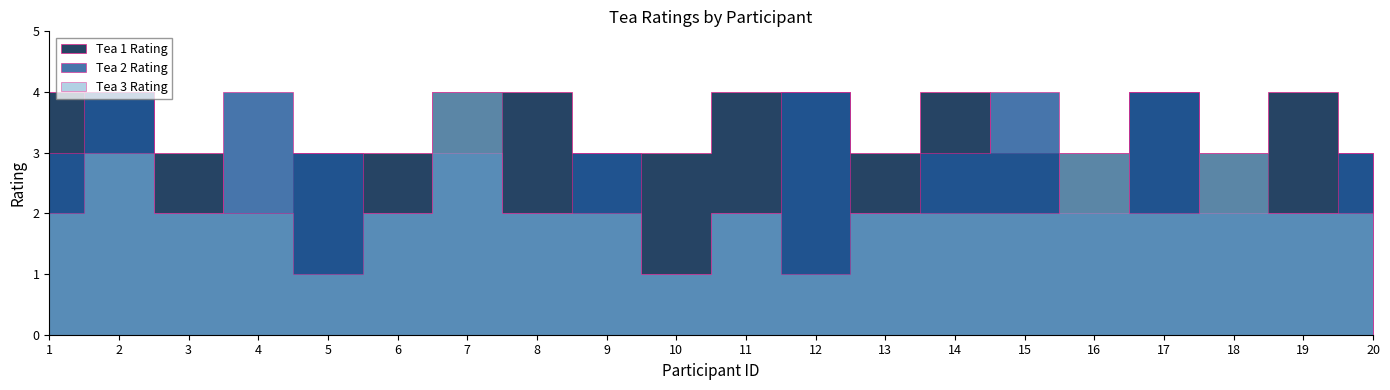

Does the chart display data point markers on the line(s)?

No